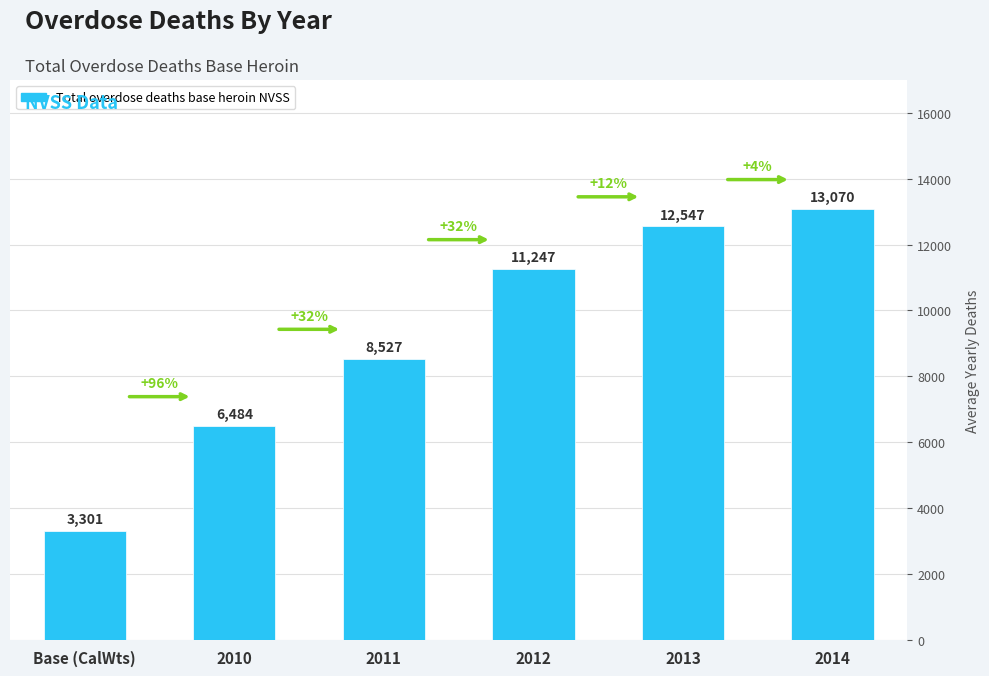

True or false: the data shows 13524.2 at 2011.

False